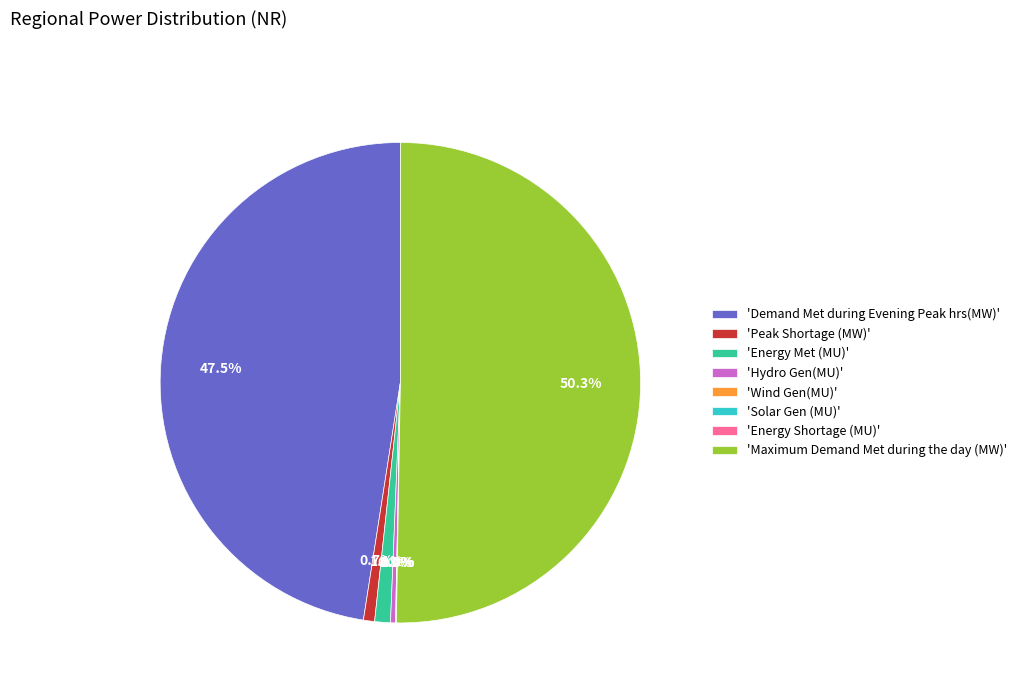

What is the majority slice?

'Maximum Demand Met during the day (MW)'